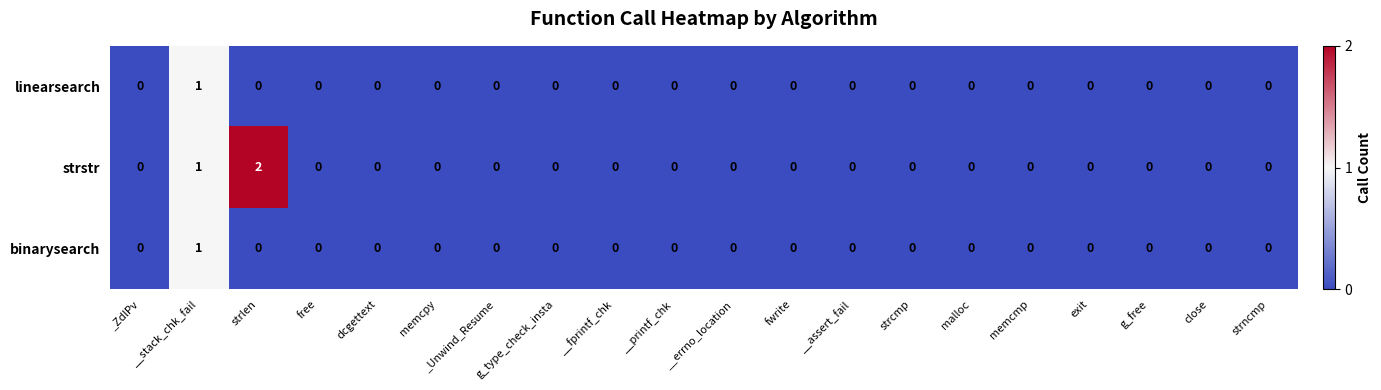

Which series has the widest spread of values?

strstr